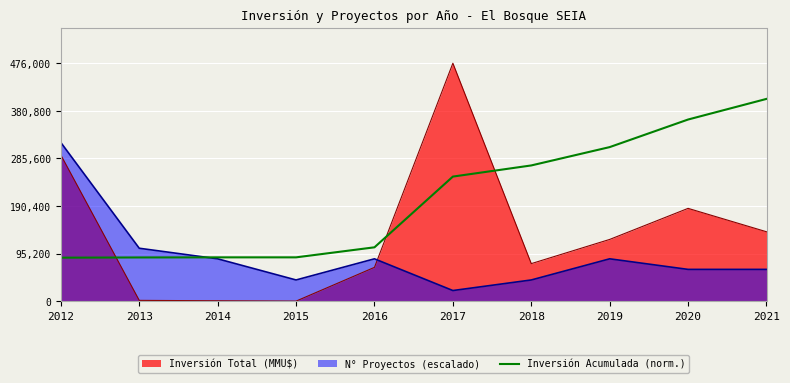

At which category does the chart reach its peak across all series?

2017